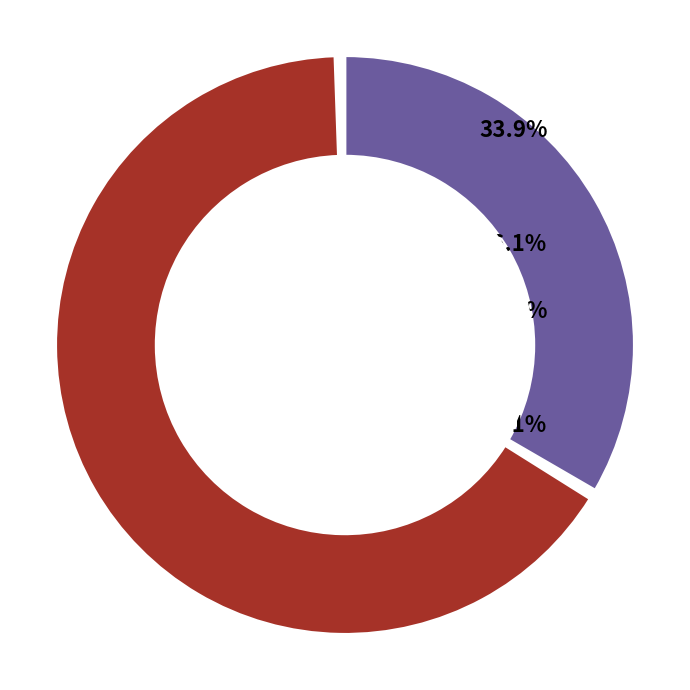

Between 995519981 and 11756386, which is larger?

11756386